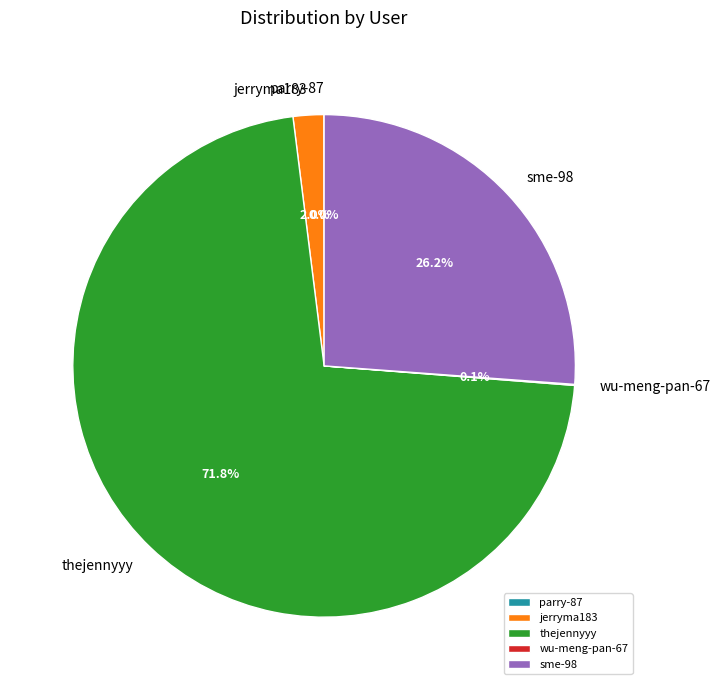

Combined, do thejennyyy and sme-98 account for over 50%?

Yes